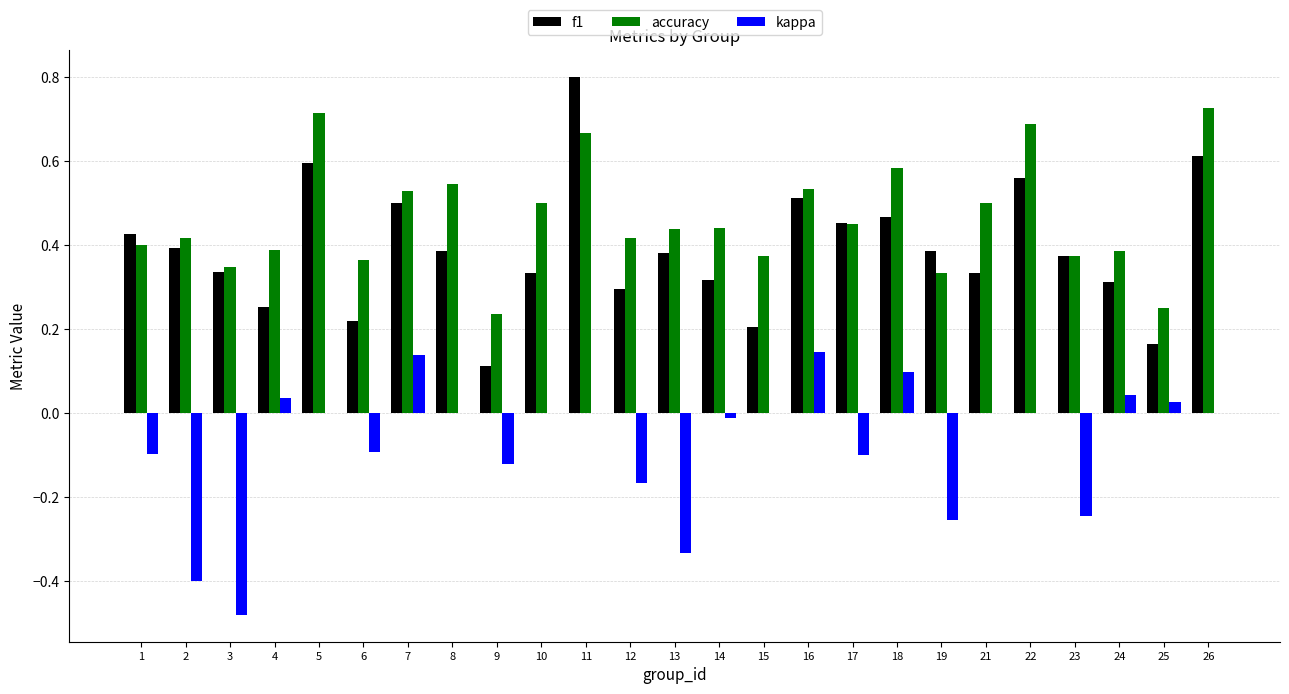

What is the highest value of the f1 series?

0.8